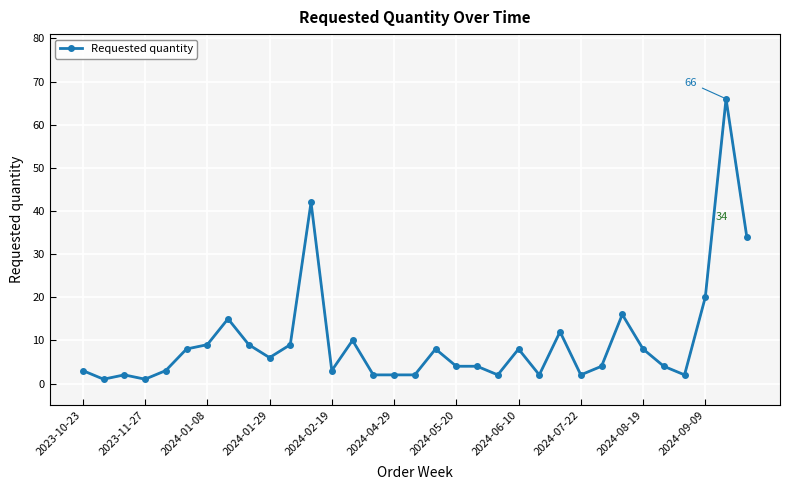

True or false: the data has more than 1 interior local peaks.

True